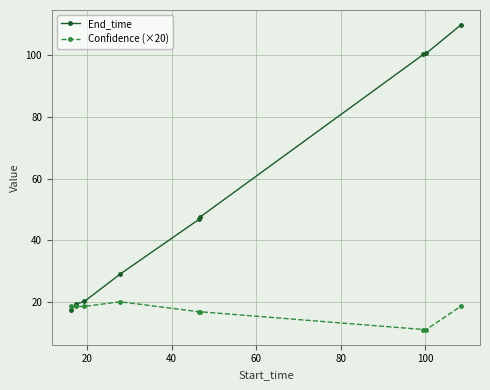

What is the minimum value for Confidence (×20)?

11.0